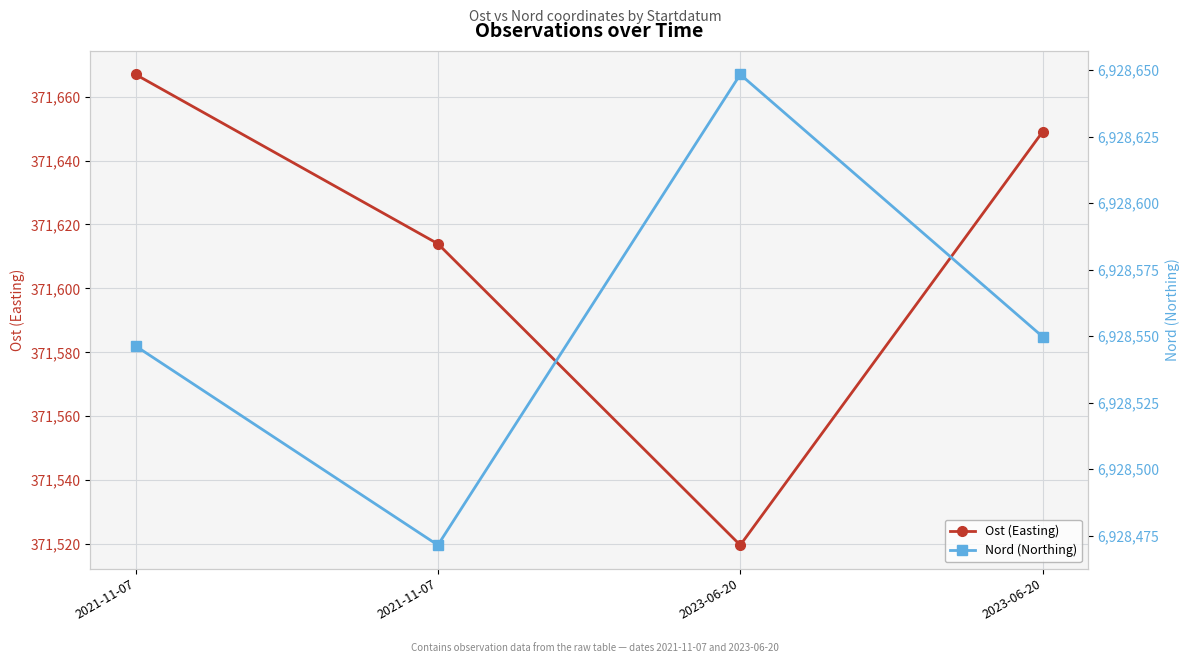

True or false: Ost (Easting) has a value of 499065.8 at 2021-11-07.

False